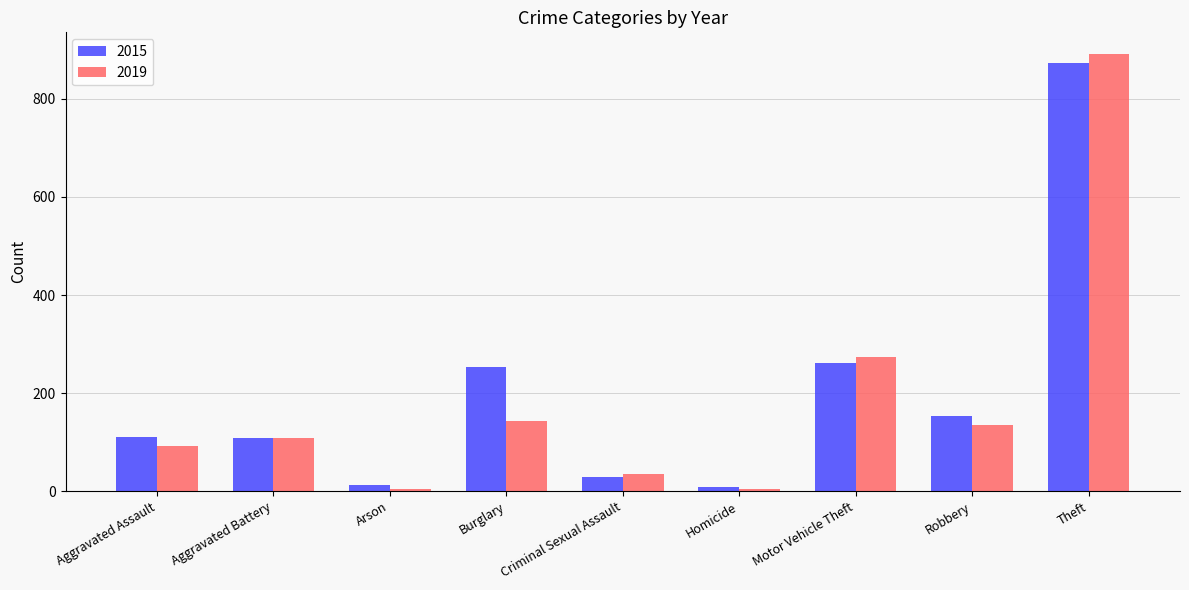

How many data points in 2019 are less than 108?

4